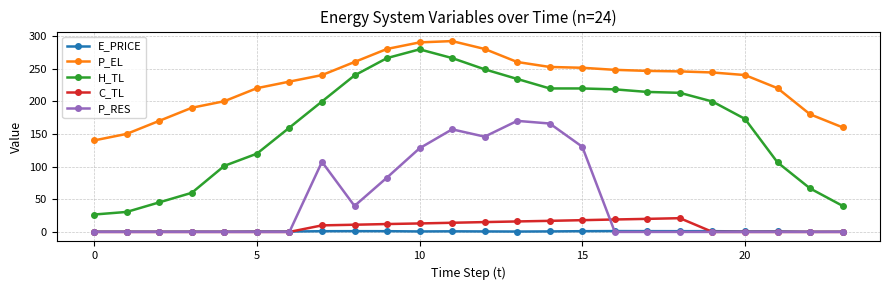

Which series has the largest range (max minus min)?

H_TL